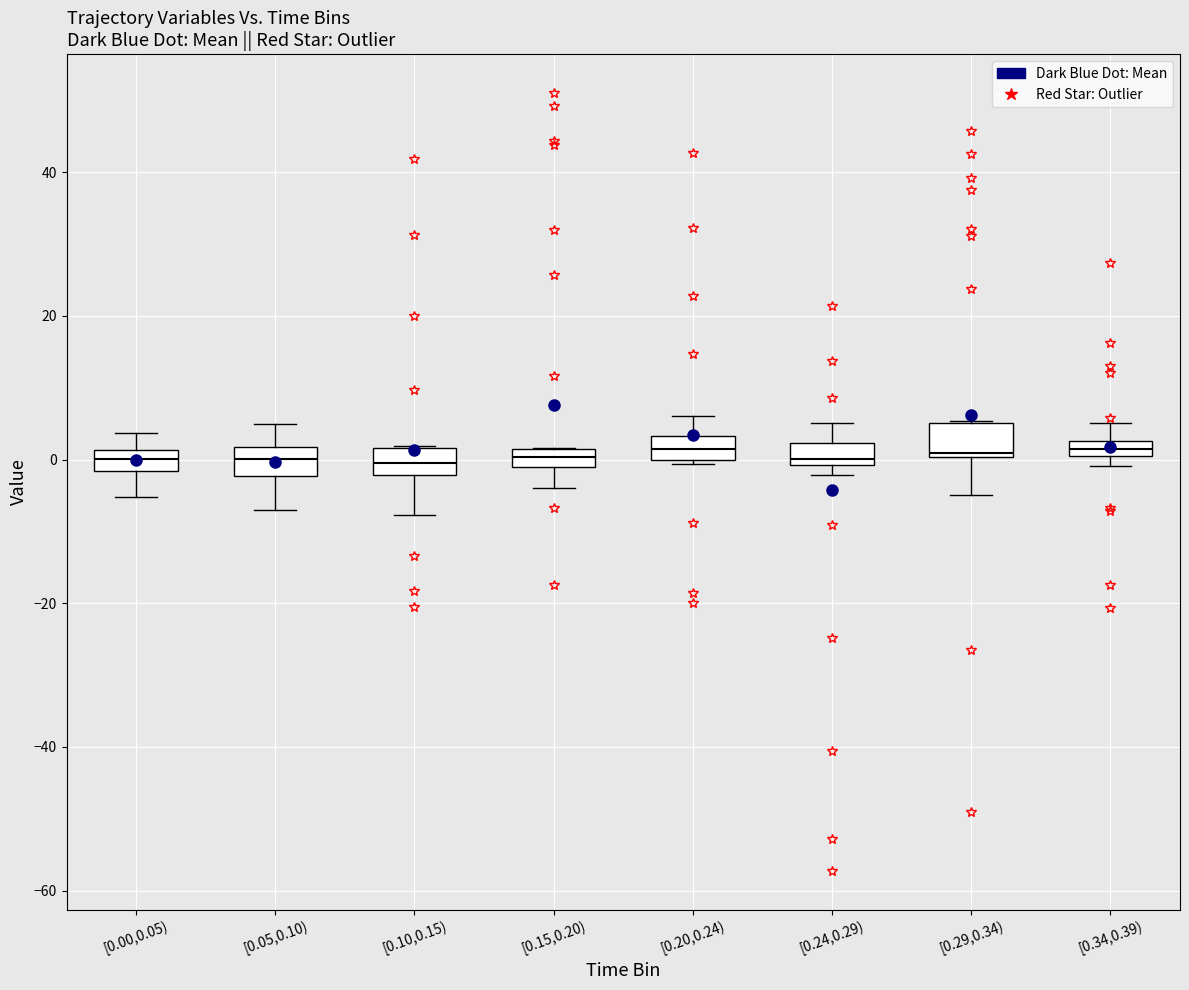

Where does the upper whisker of the box for [0.34,0.39) end on the y-axis? The values are not printed on the chart, so give them approximately, as read against the axis.

6